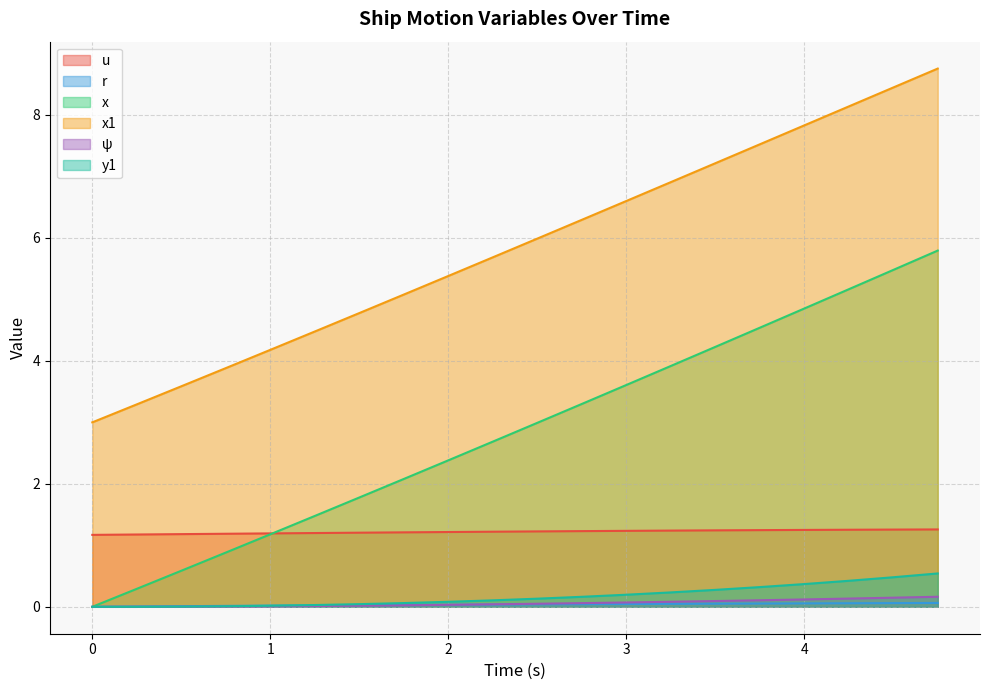

At which label does x1 first exceed 5?

1.75